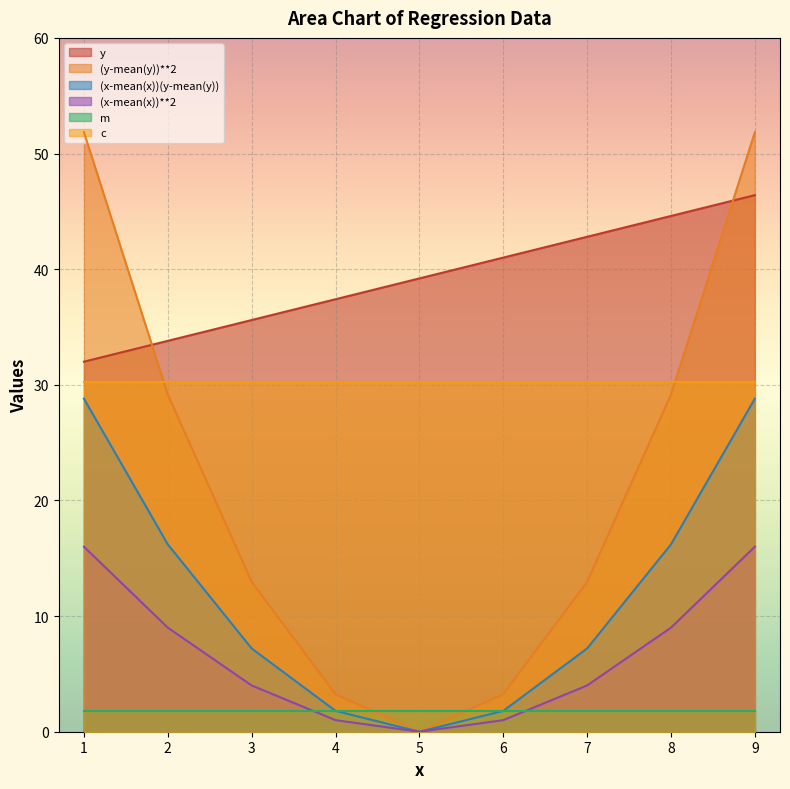

The y series shows 35.6 at 3. True or false?

True